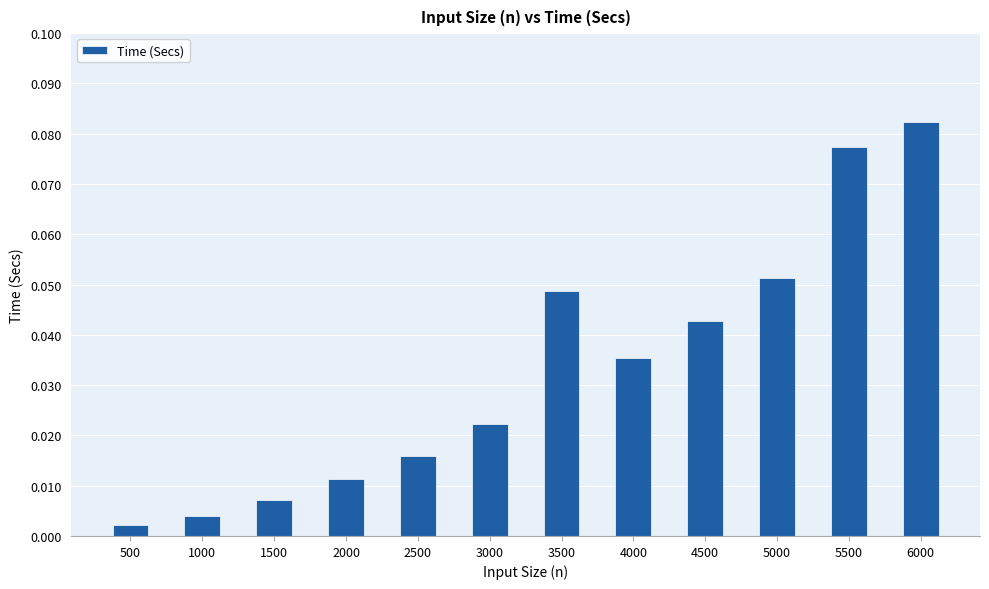

At which label is the value closest to 0?

500